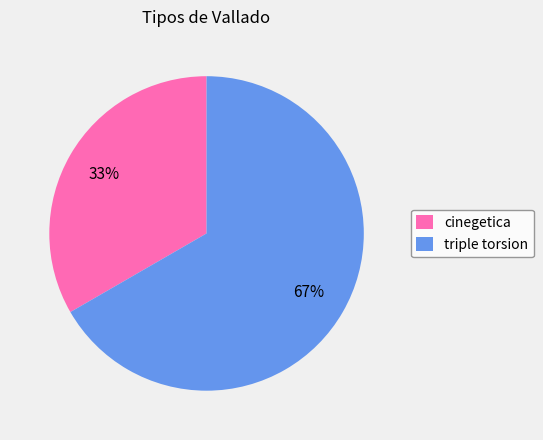

To the nearest percent, what is the average slice percentage?

50%